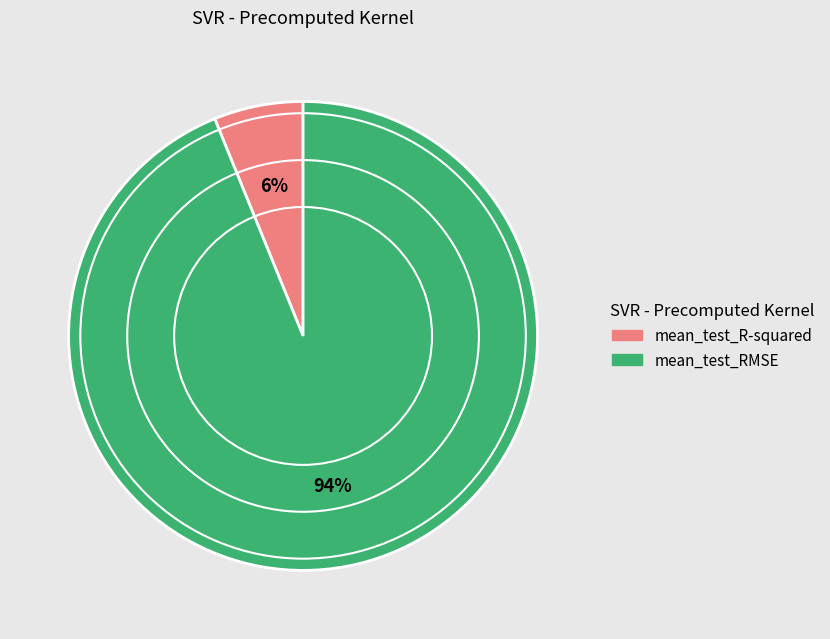

Rank the categories by value from lowest to highest.

mean_test_R-squared, mean_test_RMSE